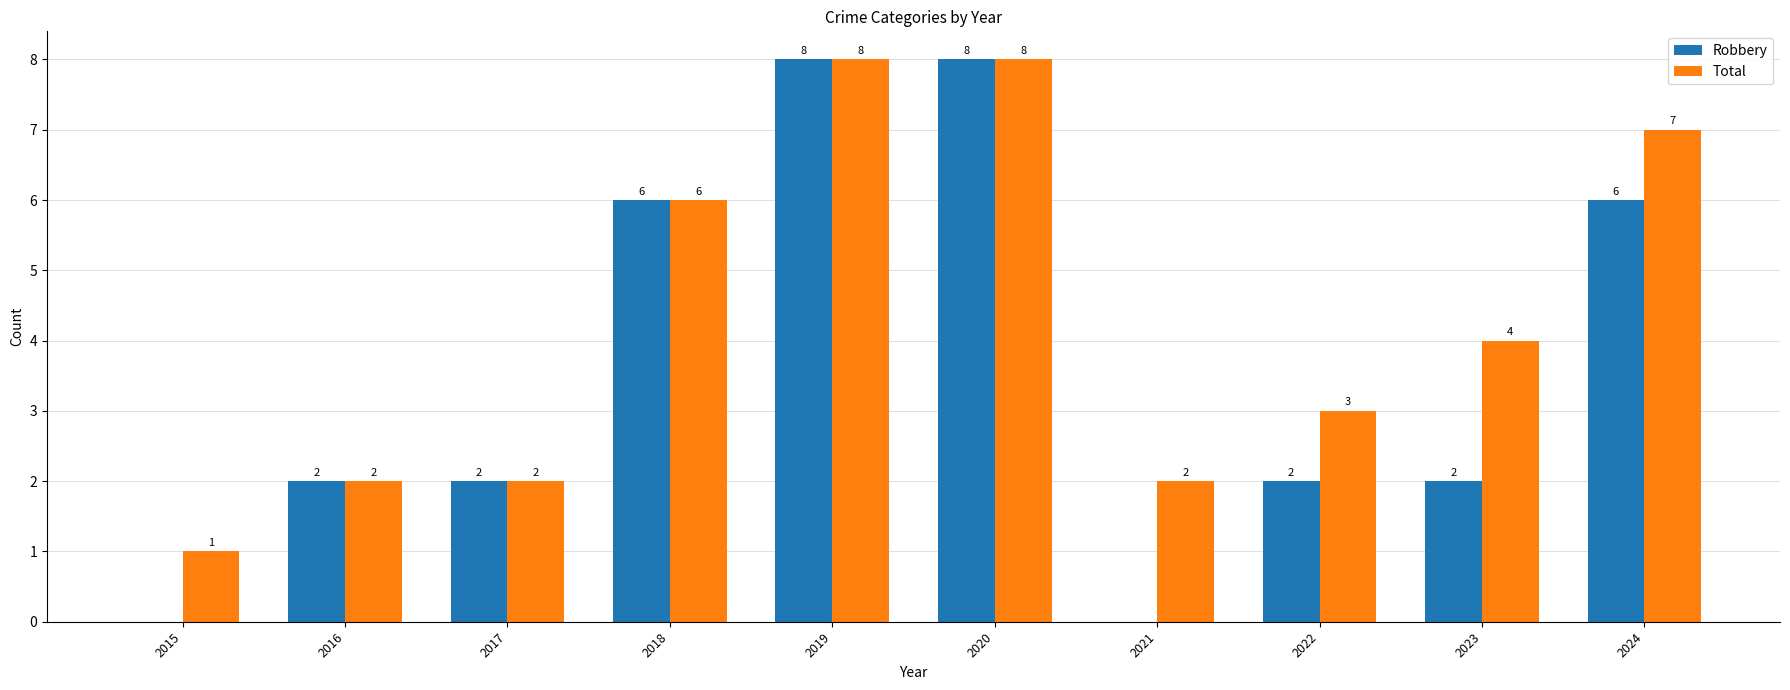

The Total series shows 3 at 2017. True or false?

False